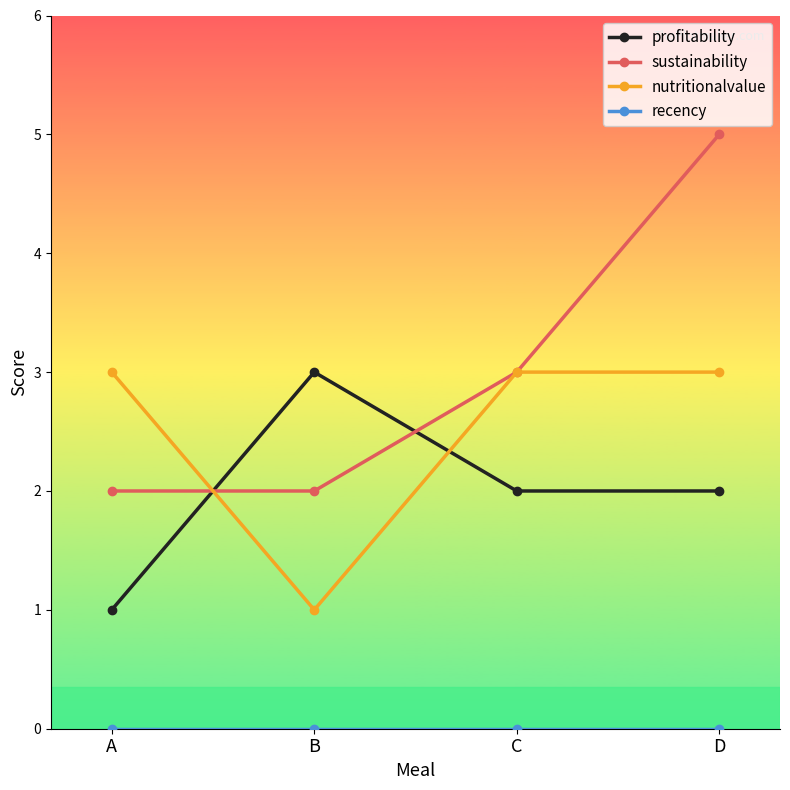

Where is the first local minimum for nutritionalvalue?

B